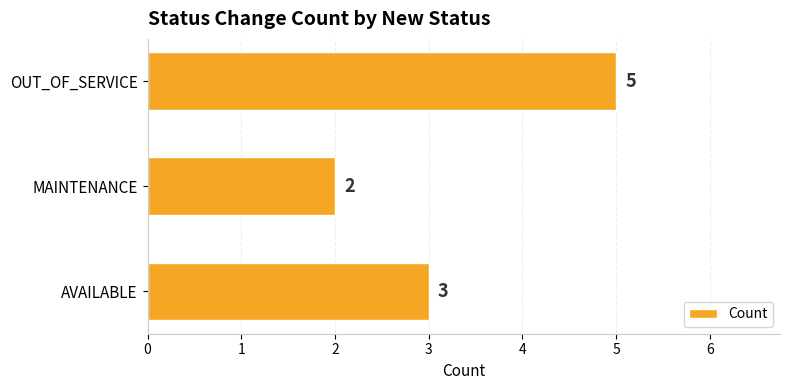

What is the average value?

3